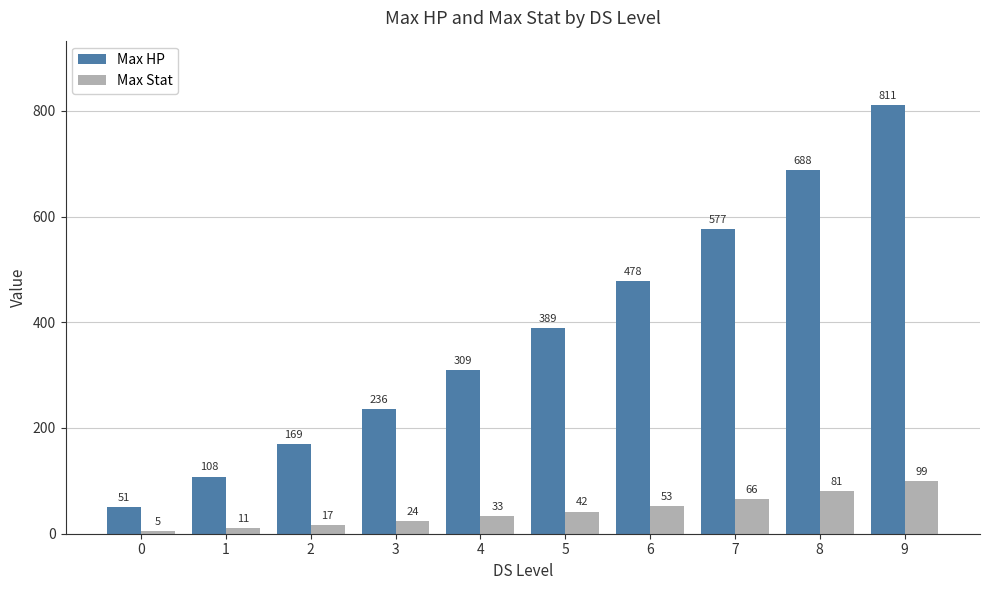

Does the chart contain stacked bars?

No